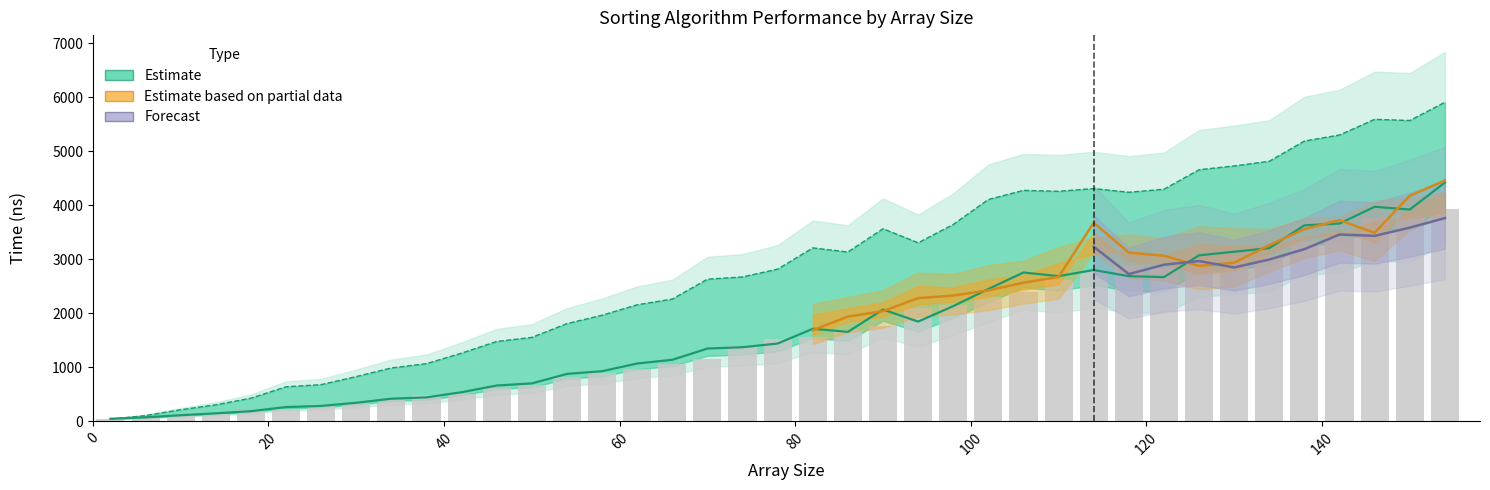

Are the bars grouped side by side (vs. stacked)?

No